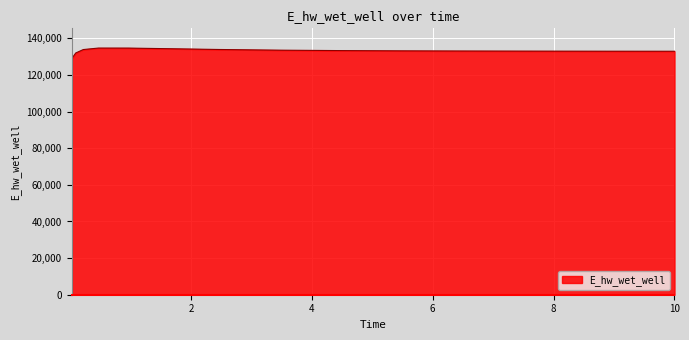

Count the number of values greater than 133223.

8